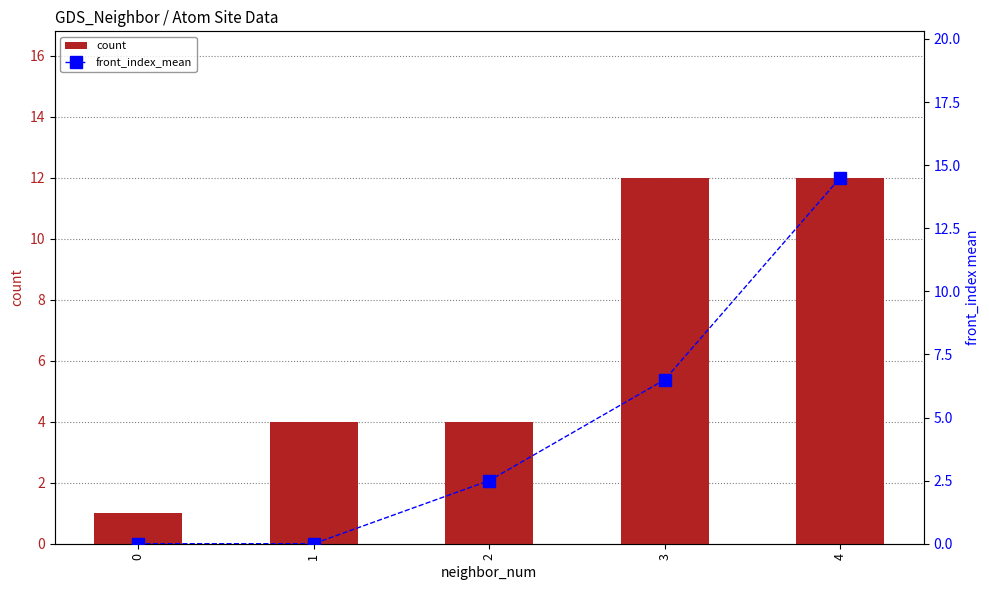

Is it true that front_index_mean equals 14.5 at 4?

True